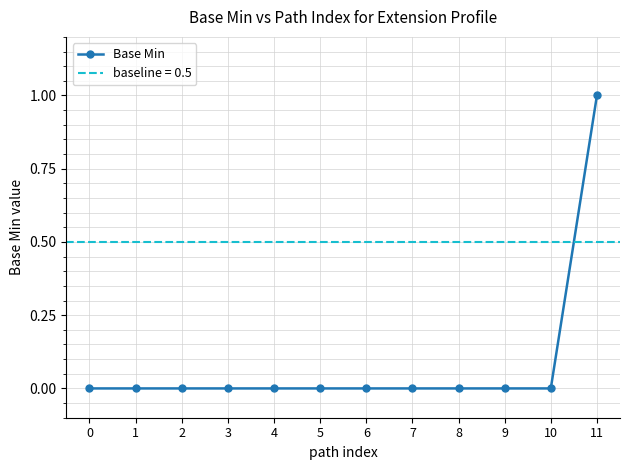

The value at 6 is 0. True or false?

True